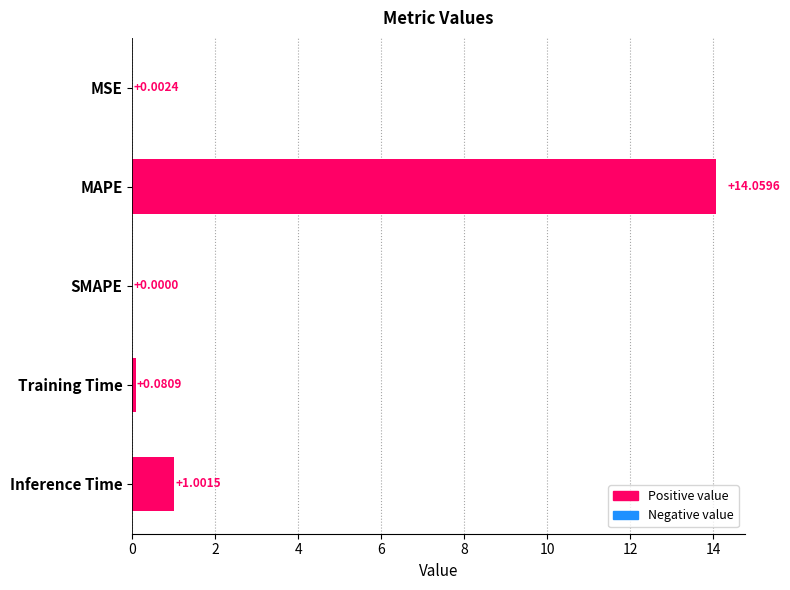

At which label is the value closest to 7?

Inference Time